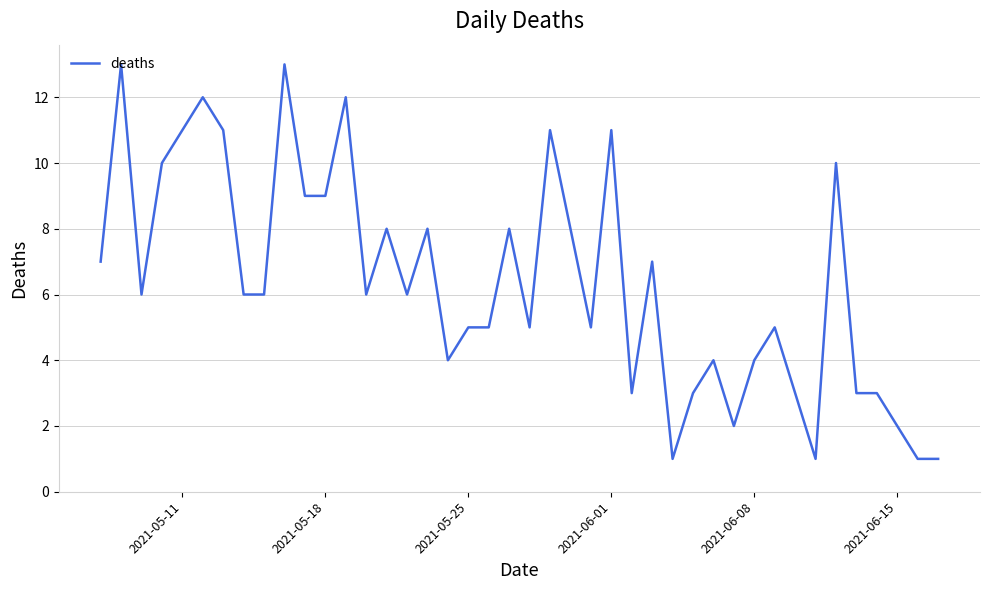

What is the average value?

7